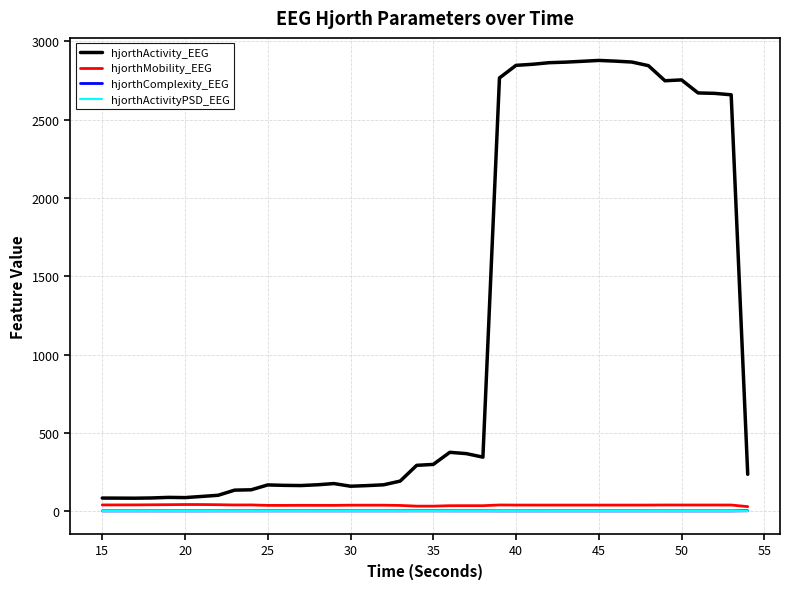

What is the greatest value displayed?

2877.5